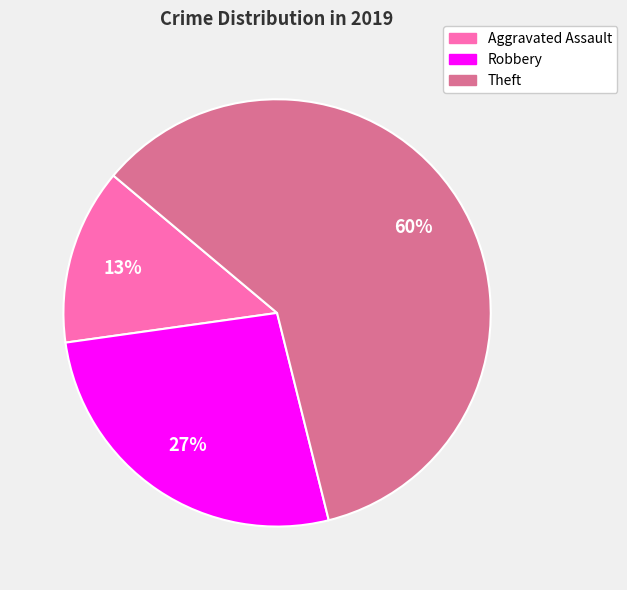

To the nearest percent, what is the difference between the largest and smallest slice percentages?

47%